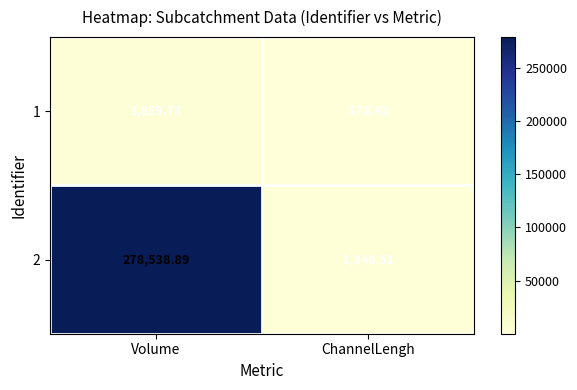

List the labels in order of 2 value, largest first.

Volume, ChannelLengh